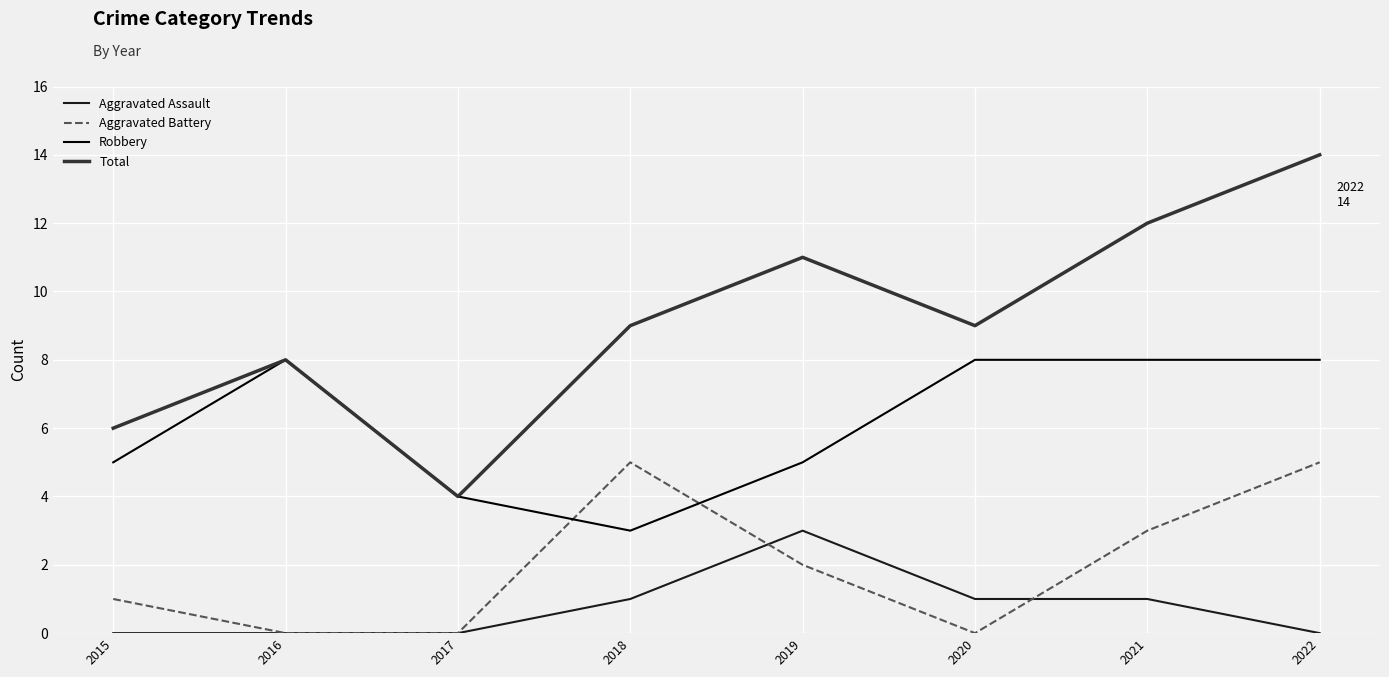

How many distinct data groups are displayed?

4